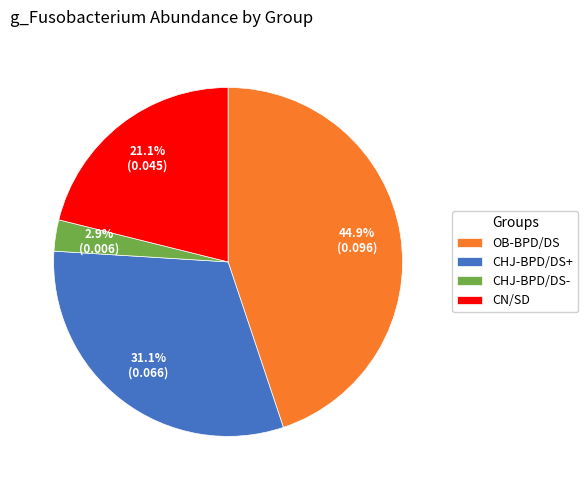

What percentage do OB-BPD/DS and CHJ-BPD/DS+ together represent?

76.0%